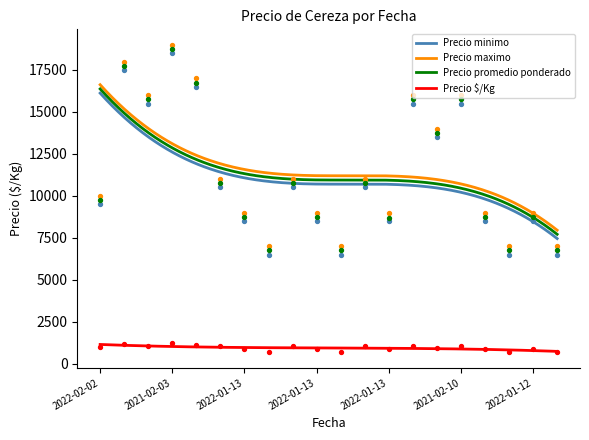

Which series contains the highest Y value?

Precio maximo